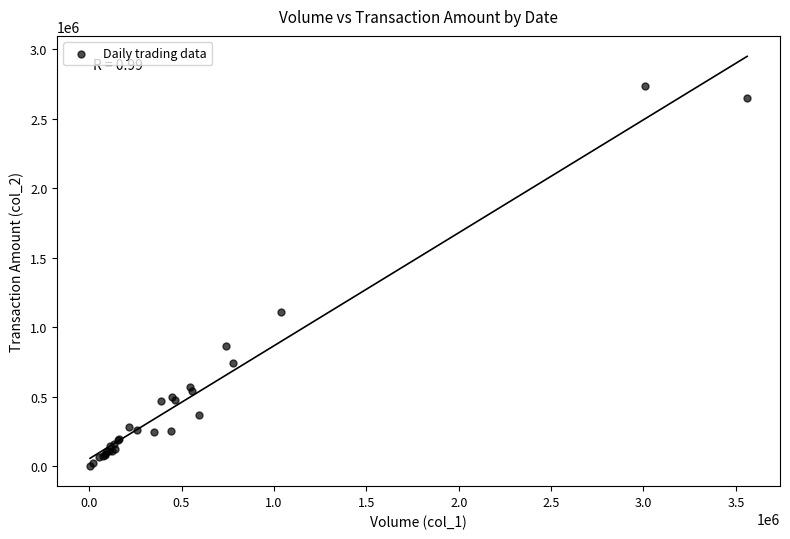

What Y value in the scatter plot is closest to 1370430?

1113120